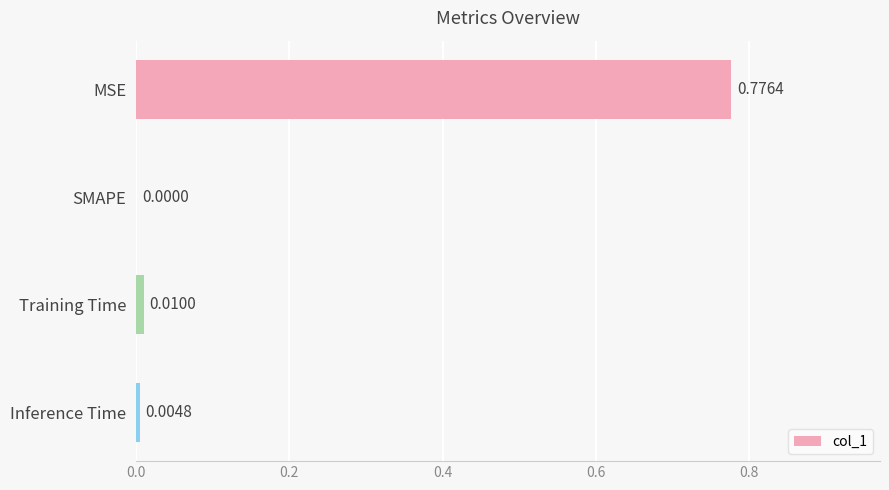

At which category does the chart reach its peak across all series?

MSE